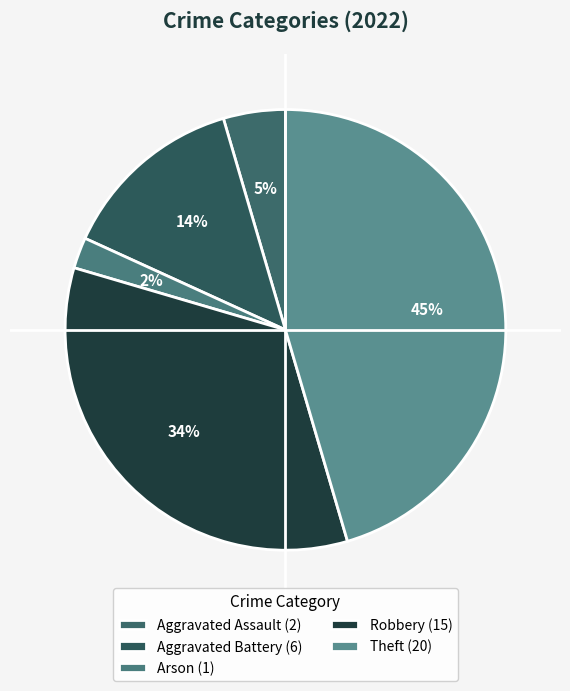

What is the change in value from Aggravated Battery to Theft?

+14